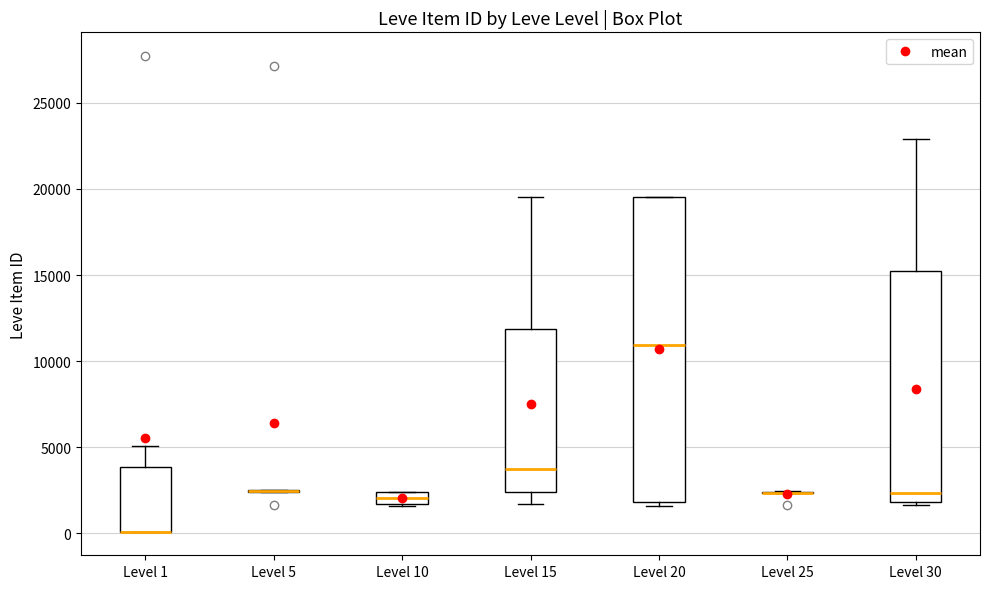

Which box is the tallest, from its lower edge to its upper edge?

Level 20